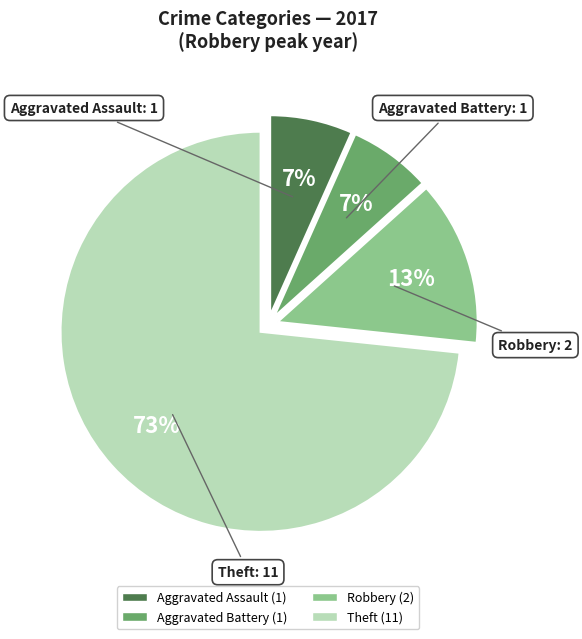

Does Theft represent more than half of the total?

Yes